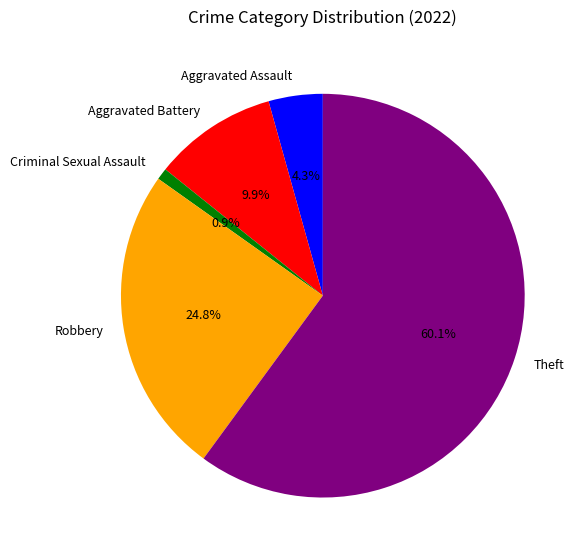

To the nearest percent, what portion does Aggravated Battery represent?

10%